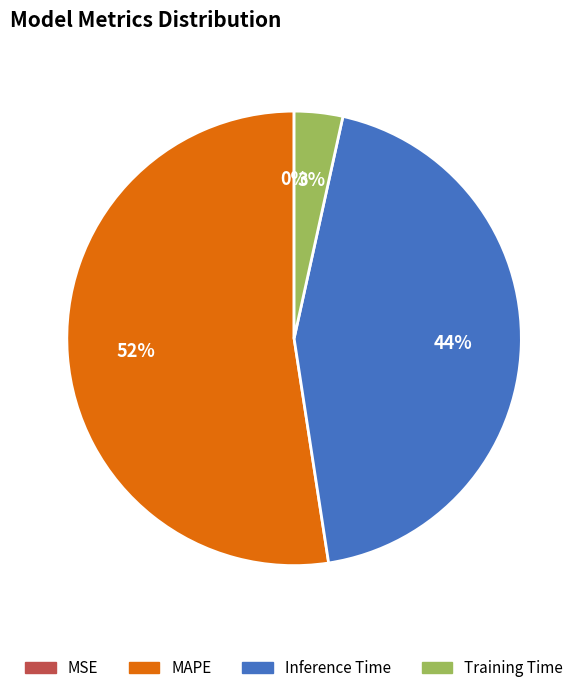

To the nearest percent, what is the combined percentage of MAPE and Training Time?

56%